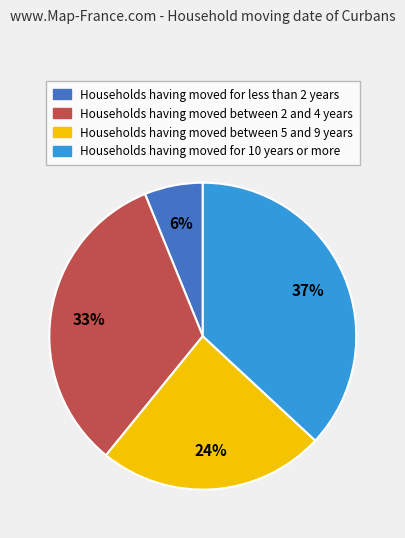

How many slices are in this pie chart?

4